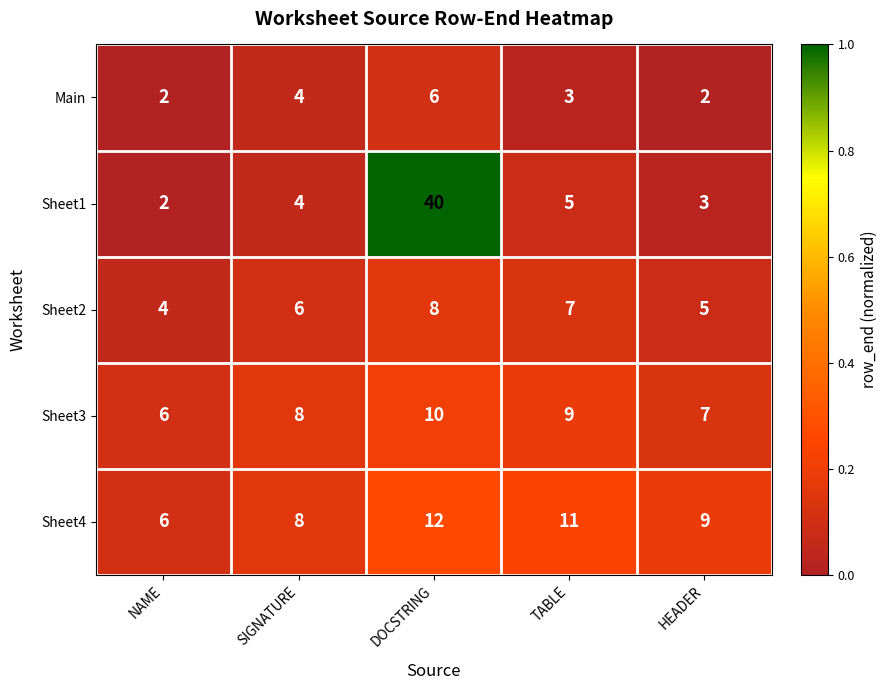

At which category is the sum across all series the highest?

DOCSTRING